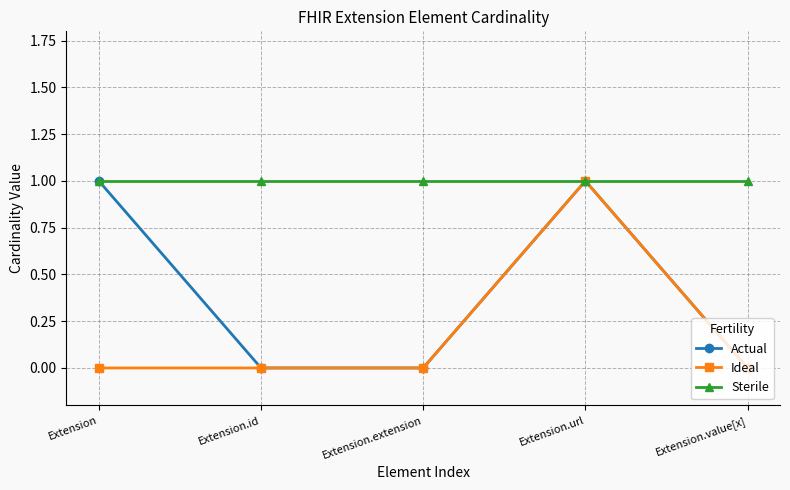

Rank the series by their average value, from highest to lowest.

Sterile, Actual, Ideal